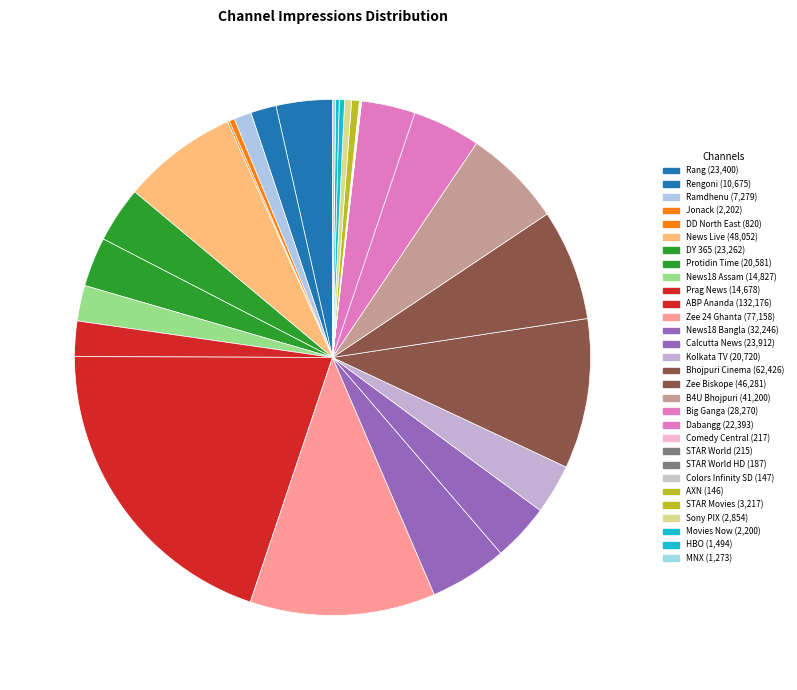

Rank the categories by value from lowest to highest.

AXN, Colors Infinity SD, STAR World HD, STAR World, Comedy Central, DD North East, MNX, HBO, Movies Now, Jonack, Sony PIX, STAR Movies, Ramdhenu, Rengoni, Prag News, News18 Assam, Protidin Time, Kolkata TV, Dabangg, DY 365, Rang, Calcutta News, Big Ganga, News18 Bangla, B4U Bhojpuri, Zee Biskope, News Live, Bhojpuri Cinema, Zee 24 Ghanta, ABP Ananda